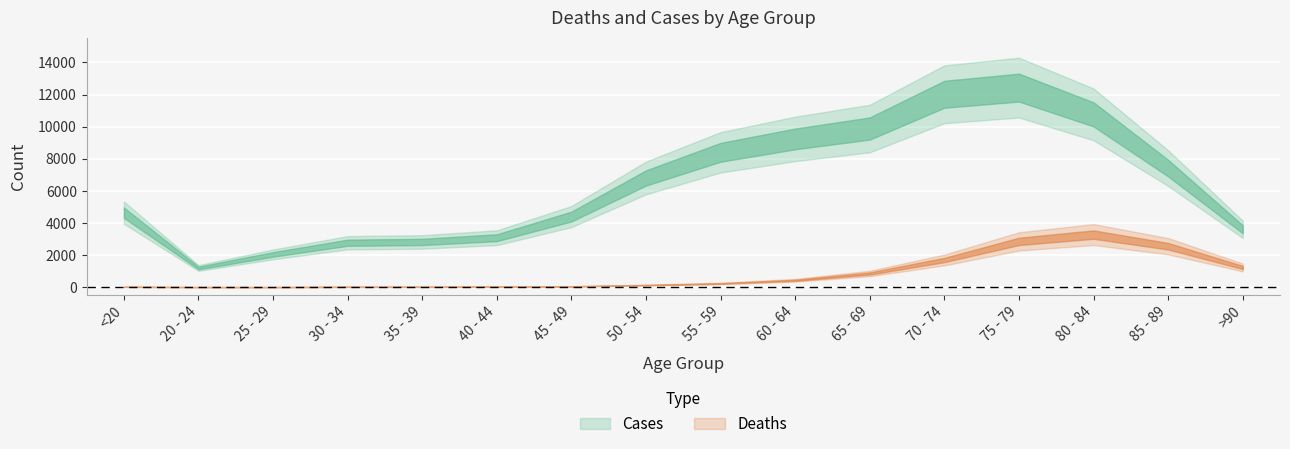

What is the label of the 16th point from the left?

>90